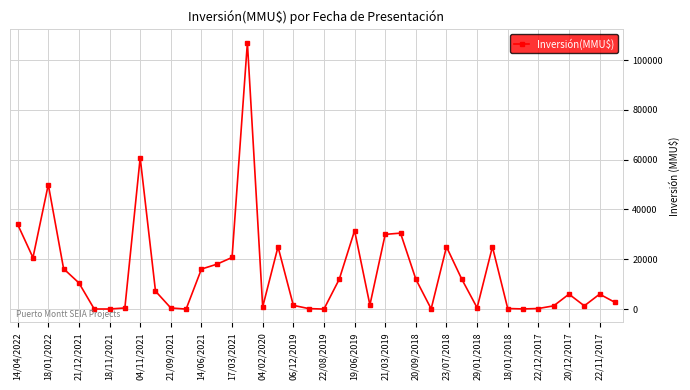

What is the maximum value shown in the chart?

107000